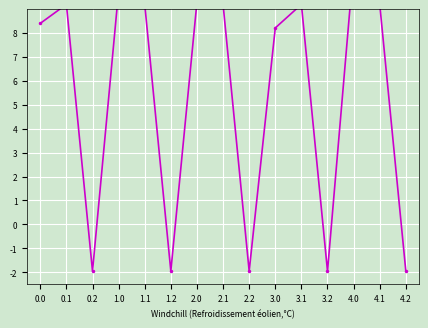

What is the label of the 1st point from the right?

4.2